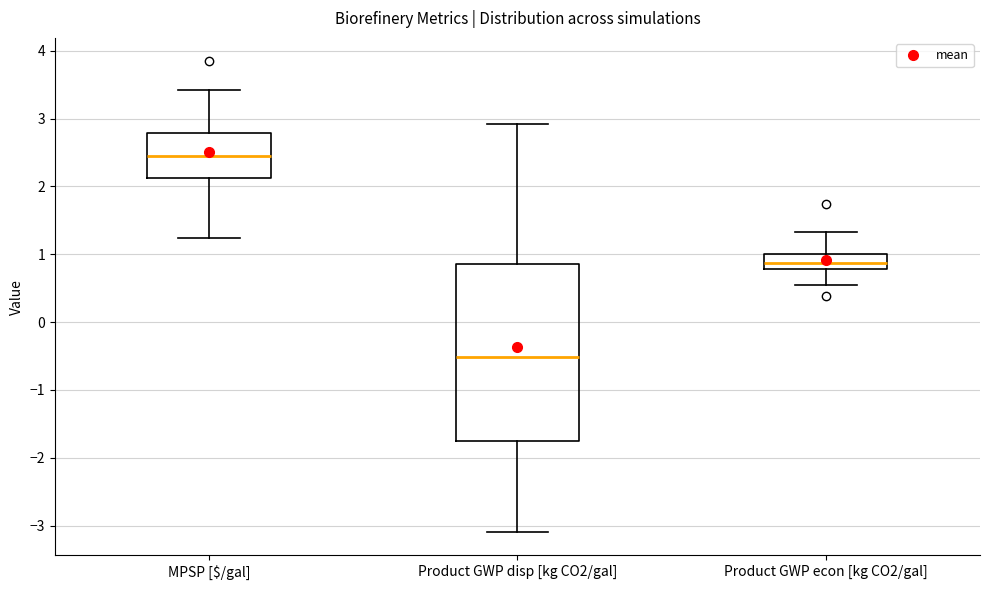

Reading left to right, read every box against the y-axis: the position of its median line, the range the box covers, and the ends of its whiskers. The values are not printed on the chart, so give them approximately, as read against the axis.

MPSP [$/gal]: median 2.4, box 2.1 to 2.8, whiskers 1.2 to 3.4
Product GWP disp [kg CO2/gal]: median -0.5, box -1.8 to 0.9, whiskers -3.1 to 2.9
Product GWP econ [kg CO2/gal]: median 0.9, box 0.8 to 1.0, whiskers 0.5 to 1.3